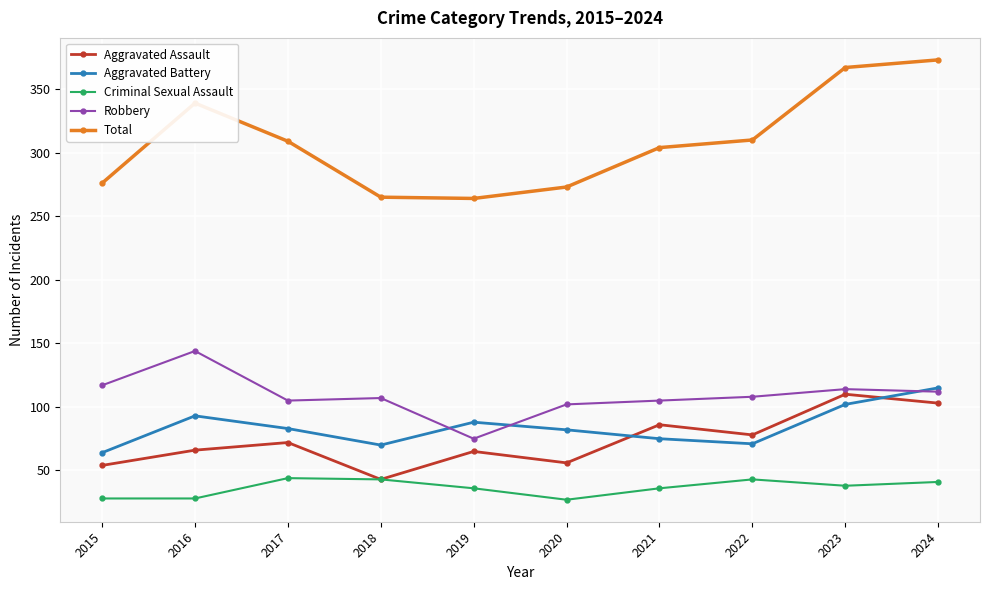

What is the sum of all Criminal Sexual Assault values?

364